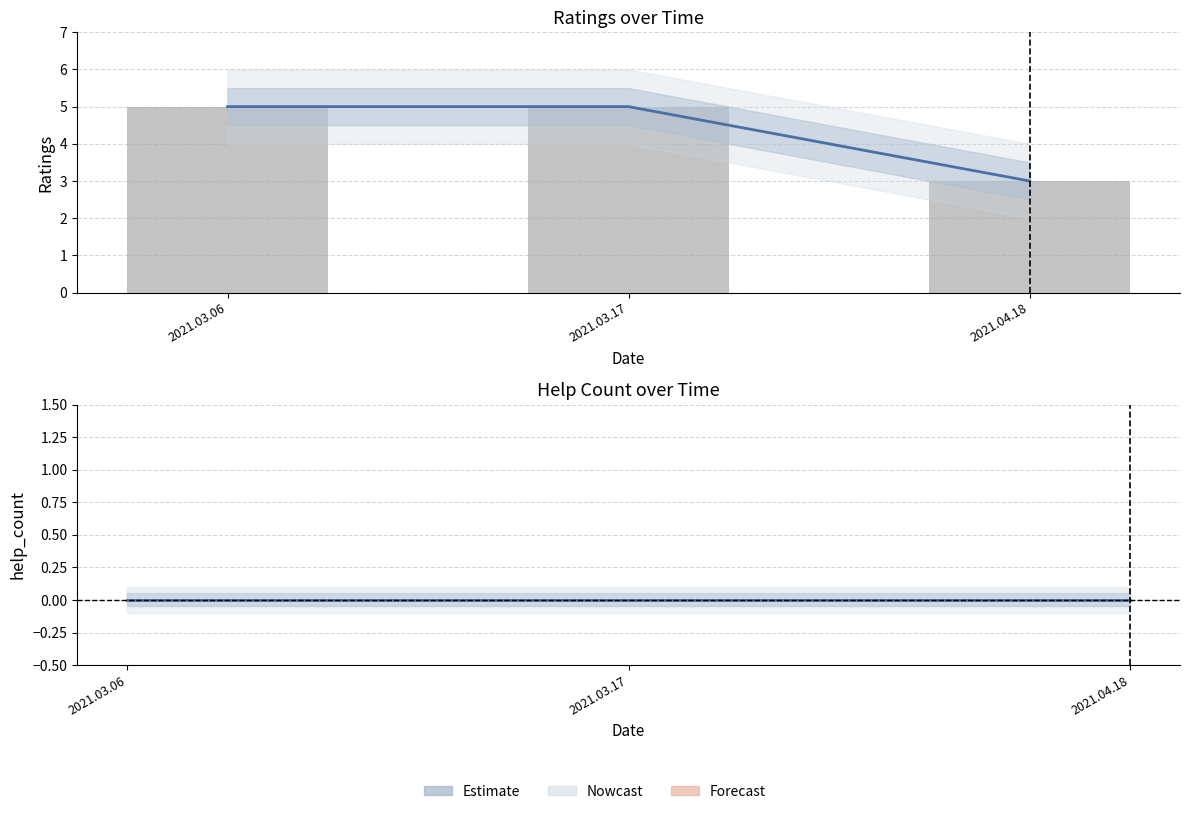

What is the maximum value for ratings (bar)?

5